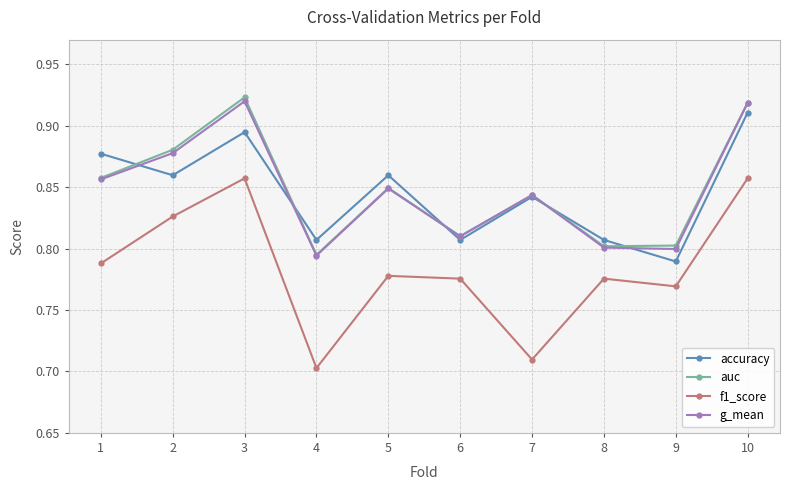

What are all the series names shown in the legend?

accuracy, auc, f1_score, g_mean